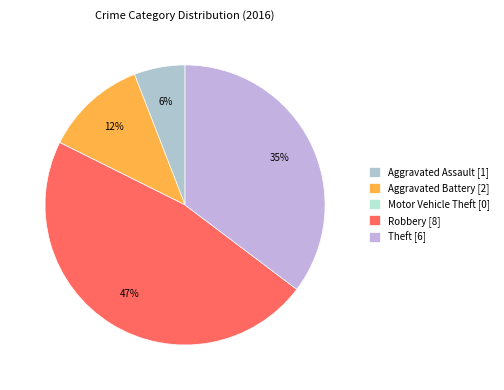

What is the smallest slice in the pie chart?

Motor Vehicle Theft